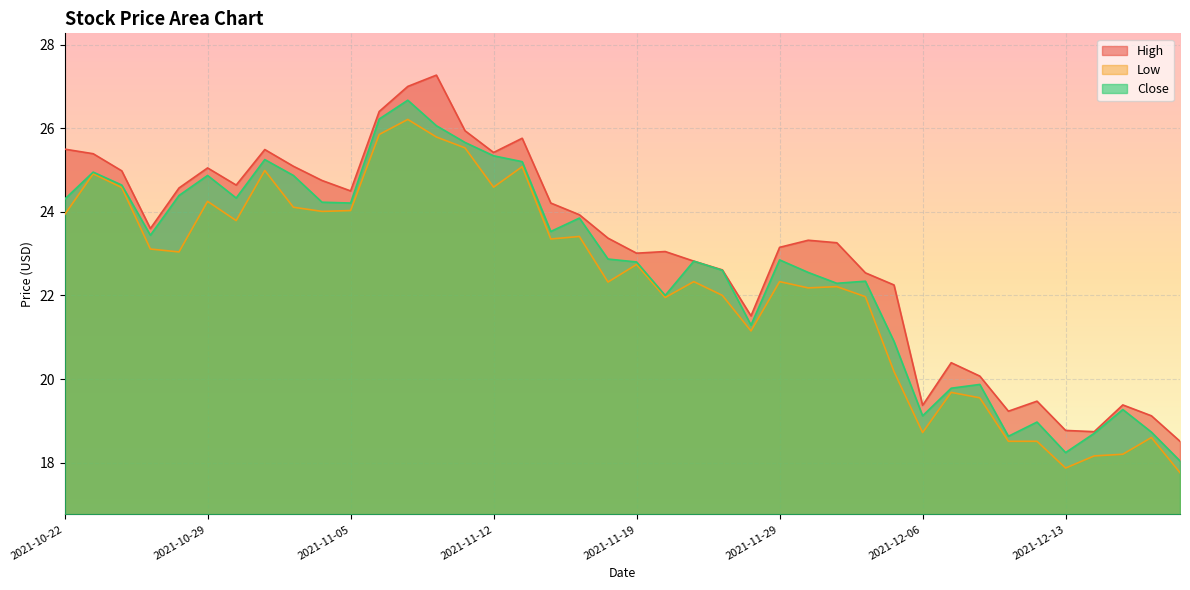

Which category has the highest value across all series?

2021-11-10